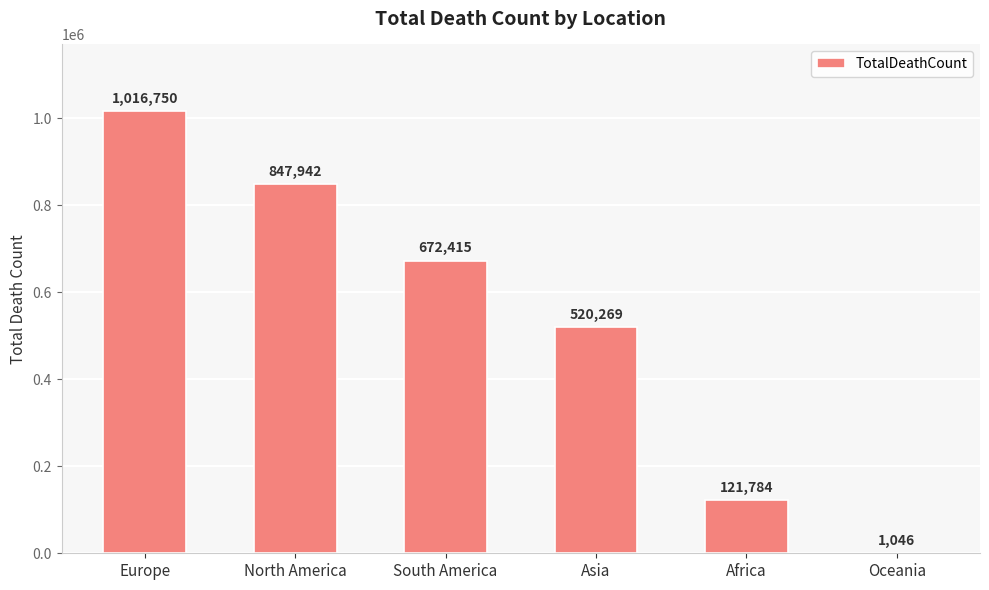

The value at South America is 1130335. True or false?

False